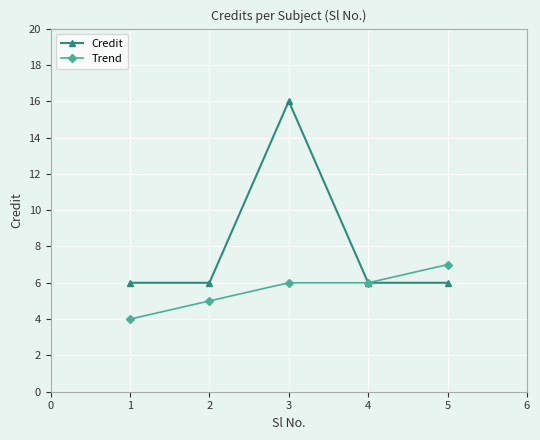

Which series has the widest spread of values?

Credit